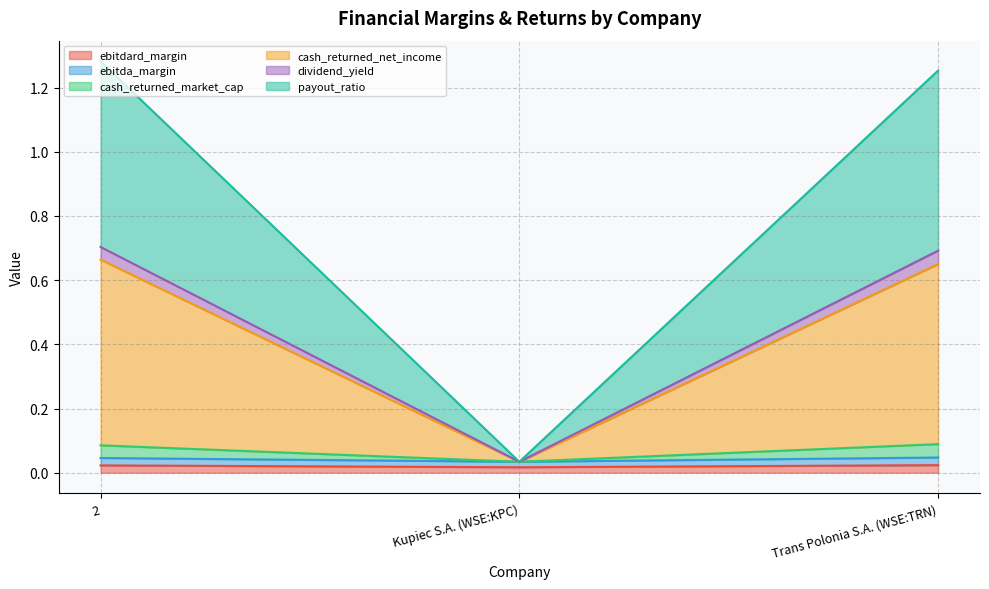

Which series has the largest range (max minus min)?

cash_returned_net_income